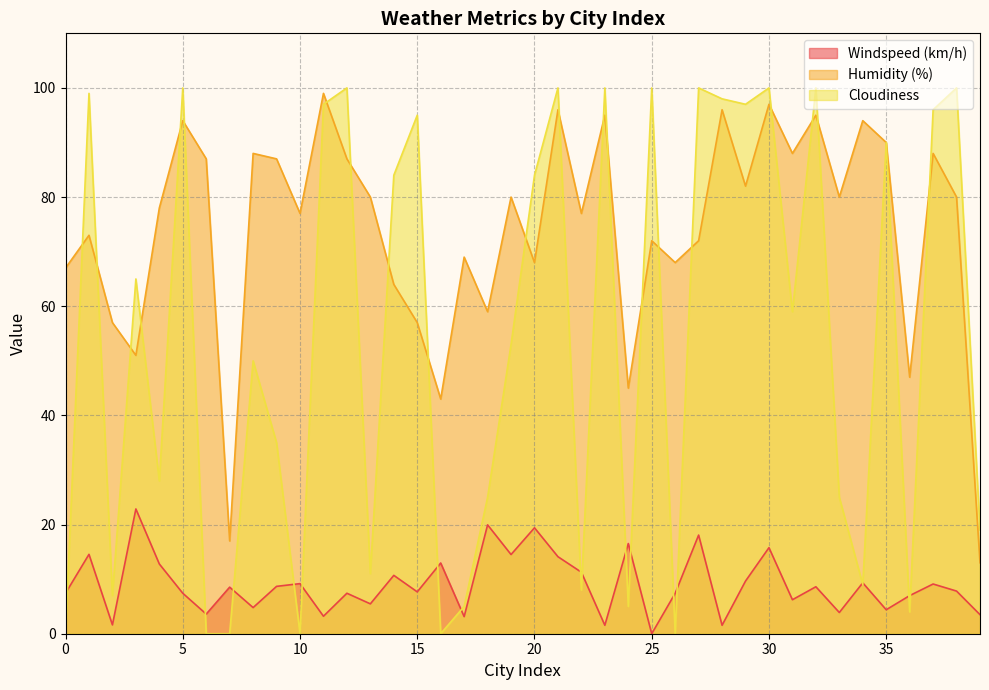

Does the chart display data point markers on the line(s)?

No